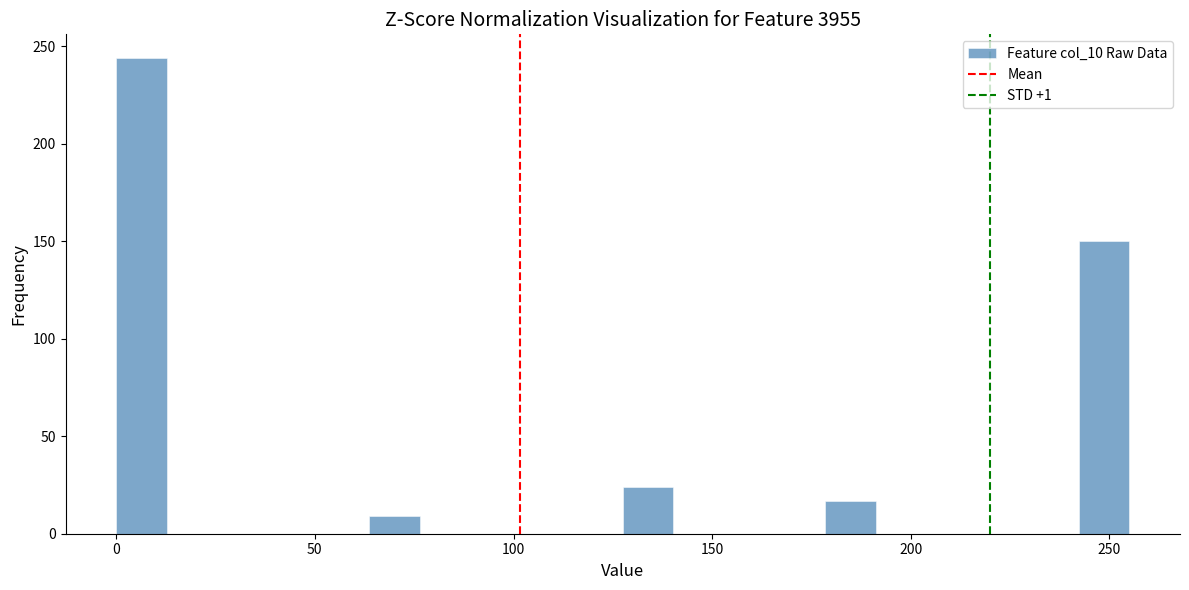

Read against the x-axis, roughly where is the centre of the tallest bar?

5